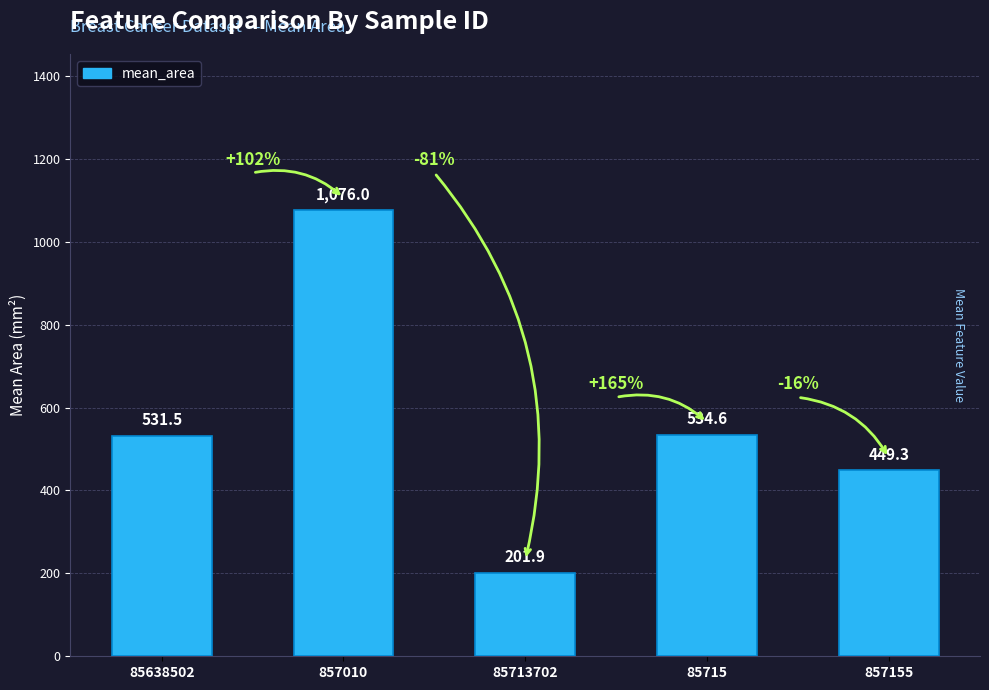

List the labels in order of value, largest first.

857010, 85715, 85638502, 857155, 85713702